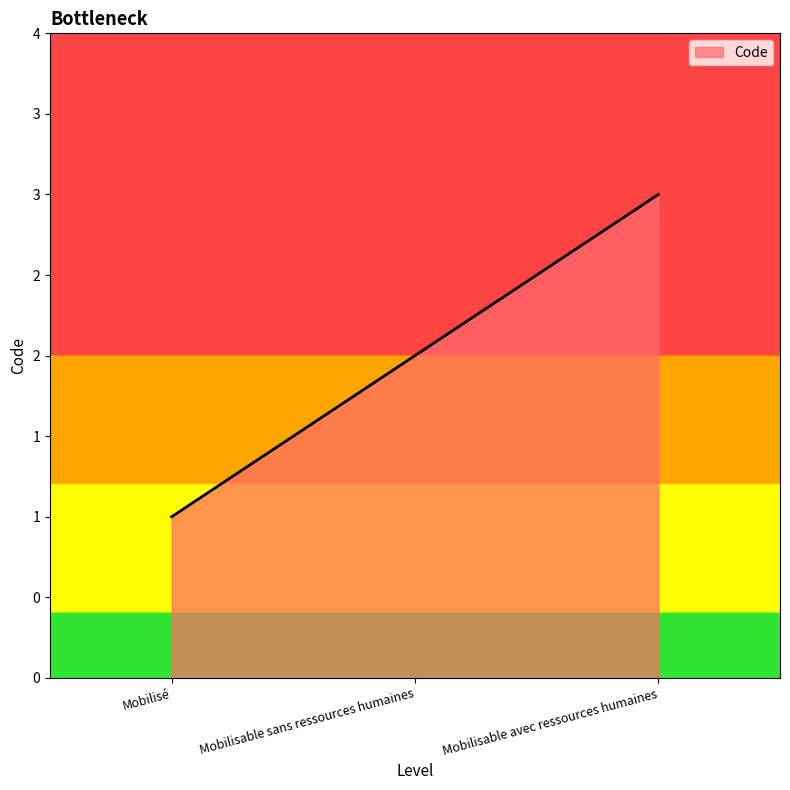

Rank the categories by value from highest to lowest.

Mobilisable avec ressources humaines, Mobilisable sans ressources humaines, Mobilisé